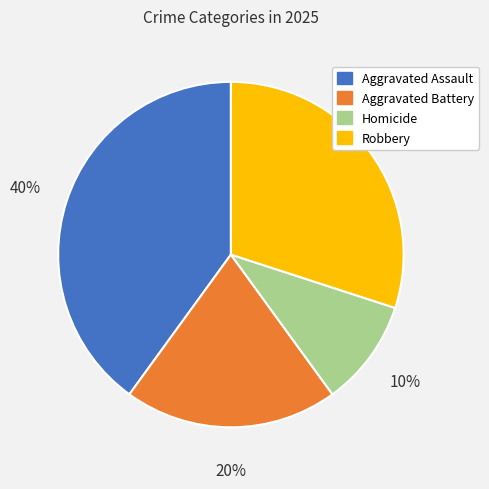

Between Homicide and Robbery, which is larger?

Robbery